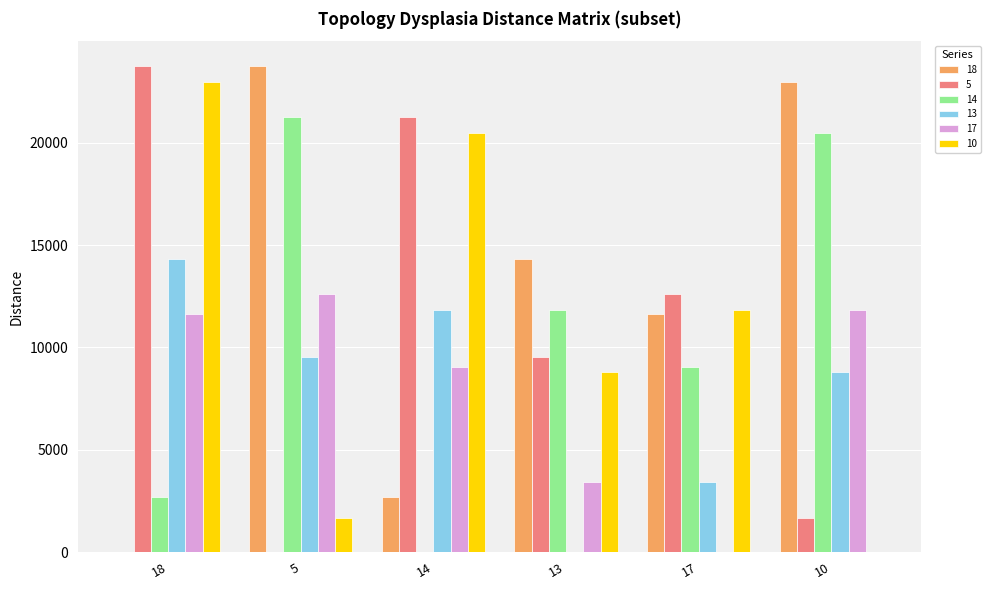

What is the total value across all series at 17?

48573.5